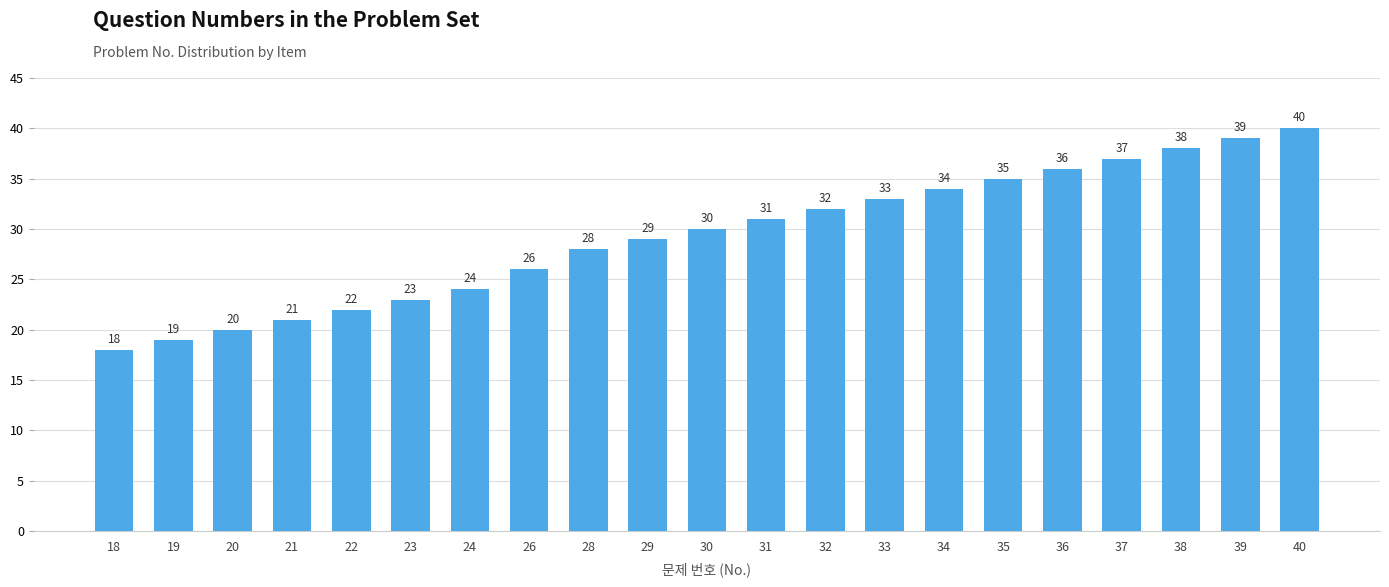

The value at 18 is 6. True or false?

False